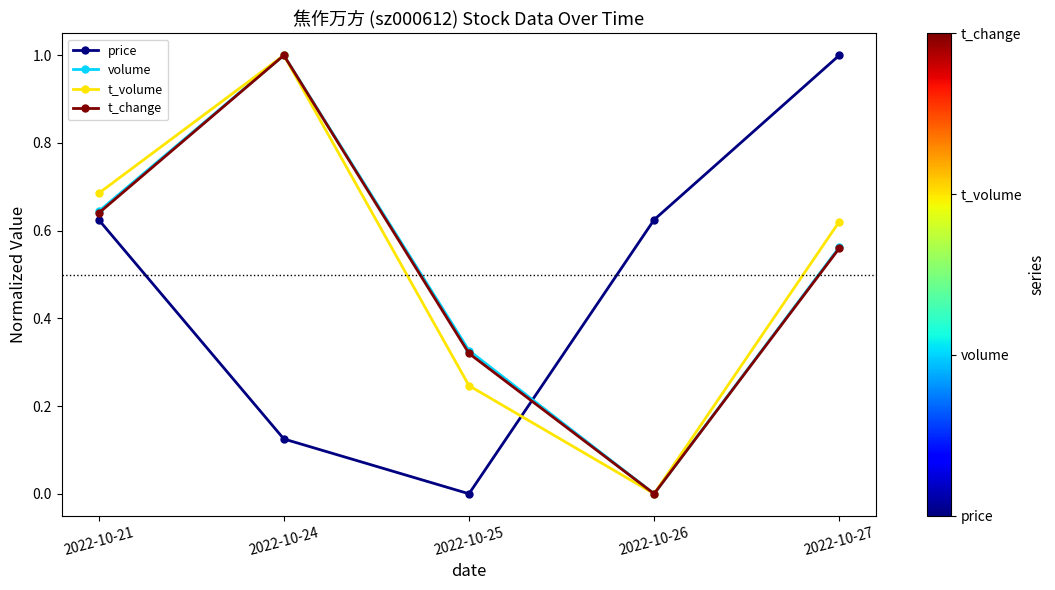

Which series changed the most between 2022-10-21 and 2022-10-24?

price